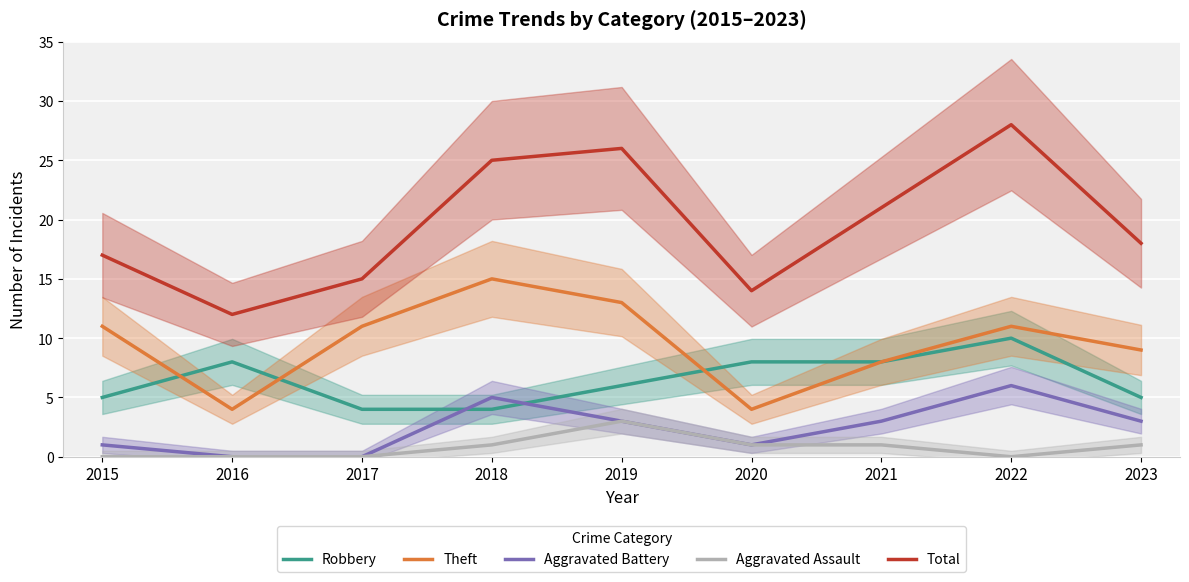

In Total, how many points are lower than both neighbors (excluding endpoints)?

2